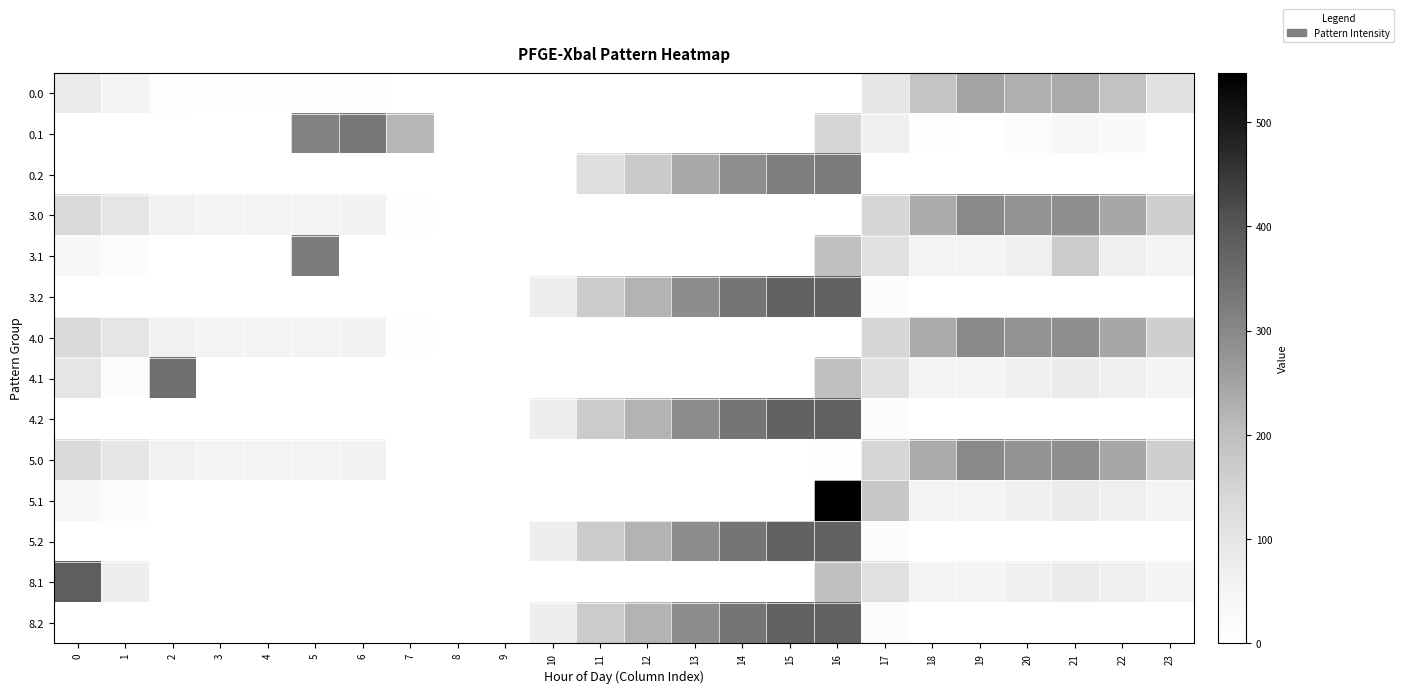

Reading left to right, what are all the values shown in this chart?

0.0: 0=82.0	1=49.5	2=10.3	3=4.4	4=4.9	5=3.8	6=8.0	7=0.0	8=0.0	9=0.0	10=0.0	11=0.0	12=0.0	13=0.0	14=0.0	15=0.0	16=0.0	17=96.4	18=186.7	19=249.2	20=229.9	21=238.4	22=192.3	23=111.3
0.1: 0=0.0	1=0.0	2=0.0	3=0.0	4=0.0	5=308.4	6=332.2	7=217.1	8=0.0	9=0.0	10=0.0	11=0.0	12=0.0	13=0.0	14=0.0	15=0.0	16=147.3	17=66.6	18=5.4	19=0.2	20=14.5	21=32.4	22=19.9	23=0.0
0.2: 0=0.0	1=0.0	2=0.0	3=0.0	4=0.0	5=0.0	6=0.0	7=0.0	8=0.0	9=0.0	10=0.0	11=120.6	12=171.2	13=240.4	14=287.4	15=320.6	16=326.6	17=0.0	18=0.0	19=0.0	20=0.0	21=0.0	22=0.0	23=0.0
3.0: 0=132.0	1=99.5	2=60.3	3=54.4	4=54.9	5=53.8	6=58.0	7=4.0	8=0.0	9=0.0	10=0.0	11=0.0	12=0.0	13=0.0	14=0.0	15=0.0	16=0.0	17=144.8	18=236.7	19=299.2	20=279.9	21=288.4	22=242.3	23=161.3
3.1: 0=34.6	1=11.1	2=0.0	3=0.0	4=0.0	5=325.7	6=0.0	7=0.0	8=0.0	9=0.0	10=0.0	11=0.0	12=0.0	13=0.0	14=0.0	15=0.0	16=197.3	17=116.6	18=55.4	19=50.2	20=64.5	21=169.3	22=69.9	23=49.4
3.2: 0=0.0	1=0.0	2=0.0	3=0.0	4=0.0	5=0.0	6=0.0	7=0.0	8=0.0	9=0.0	10=73.5	11=170.6	12=221.2	13=290.4	14=337.4	15=375.8	16=376.6	17=12.4	18=0.0	19=0.0	20=0.0	21=0.0	22=0.0	23=0.0
4.0: 0=132.0	1=99.5	2=60.3	3=54.4	4=54.9	5=53.8	6=58.0	7=4.0	8=0.0	9=0.0	10=0.0	11=0.0	12=0.0	13=0.0	14=0.0	15=0.0	16=0.0	17=144.8	18=236.7	19=299.2	20=279.9	21=288.4	22=242.3	23=161.3
4.1: 0=99.3	1=11.1	2=347.9	3=0.0	4=0.0	5=0.0	6=0.0	7=0.0	8=0.0	9=0.0	10=0.0	11=0.0	12=0.0	13=0.0	14=0.0	15=0.0	16=197.3	17=116.6	18=55.4	19=50.2	20=64.5	21=82.4	22=69.9	23=49.4
4.2: 0=0.0	1=0.0	2=0.0	3=0.0	4=0.0	5=0.0	6=0.0	7=0.0	8=0.0	9=0.0	10=73.5	11=170.6	12=221.2	13=290.4	14=337.4	15=375.8	16=376.6	17=12.4	18=0.0	19=0.0	20=0.0	21=0.0	22=0.0	23=0.0
5.0: 0=132.0	1=99.5	2=60.3	3=54.4	4=54.9	5=53.8	6=58.0	7=0.0	8=0.0	9=0.0	10=0.0	11=0.0	12=0.0	13=0.0	14=0.0	15=0.0	16=4.0	17=144.8	18=236.7	19=299.2	20=279.9	21=288.4	22=242.3	23=161.3
5.1: 0=34.6	1=11.1	2=0.0	3=0.0	4=0.0	5=0.0	6=0.0	7=0.0	8=0.0	9=0.0	10=0.0	11=0.0	12=0.0	13=0.0	14=0.0	15=0.0	16=547.3	17=179.2	18=55.4	19=50.2	20=64.5	21=82.4	22=69.9	23=49.4
5.2: 0=0.0	1=0.0	2=0.0	3=0.0	4=0.0	5=0.0	6=0.0	7=0.0	8=0.0	9=0.0	10=73.5	11=170.6	12=221.2	13=290.4	14=337.4	15=375.8	16=376.6	17=12.4	18=0.0	19=0.0	20=0.0	21=0.0	22=0.0	23=0.0
8.1: 0=384.6	1=73.8	2=0.0	3=0.0	4=0.0	5=0.0	6=0.0	7=0.0	8=0.0	9=0.0	10=0.0	11=0.0	12=0.0	13=0.0	14=0.0	15=0.0	16=197.3	17=116.6	18=55.4	19=50.2	20=64.5	21=82.4	22=69.9	23=49.4
8.2: 0=0.0	1=0.0	2=0.0	3=0.0	4=0.0	5=0.0	6=0.0	7=0.0	8=0.0	9=0.0	10=73.5	11=170.6	12=221.2	13=290.4	14=337.4	15=375.8	16=376.6	17=12.4	18=0.0	19=0.0	20=0.0	21=0.0	22=0.0	23=0.0